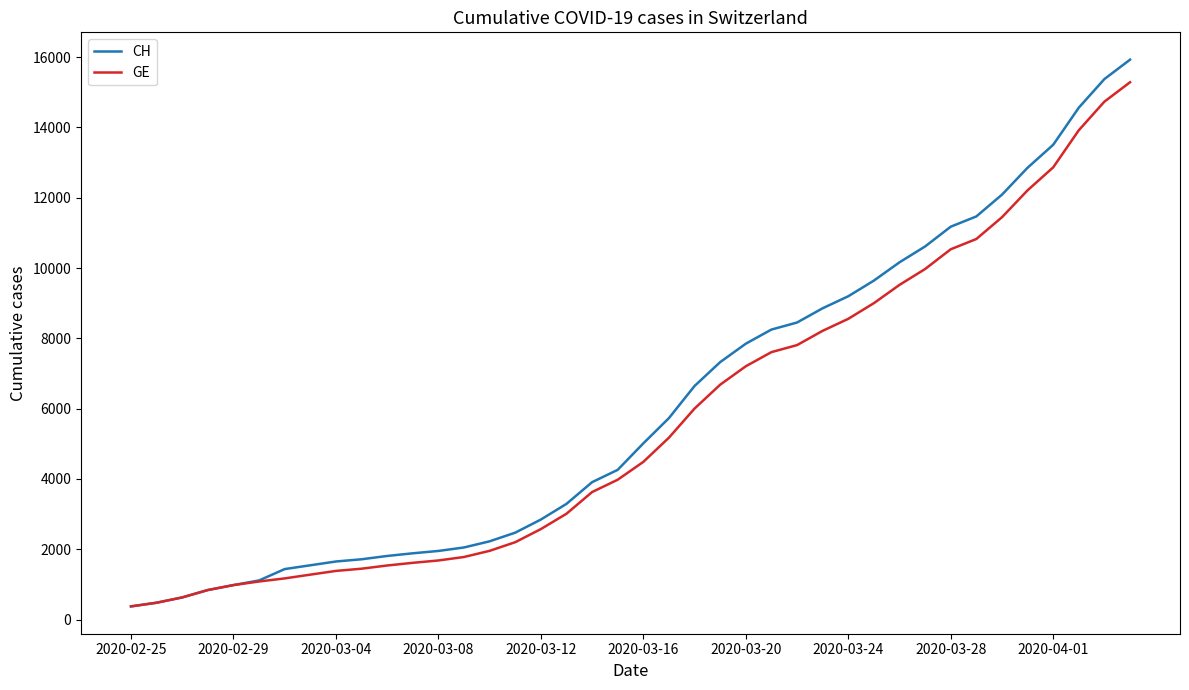

Is this an area chart (filled region under the line)?

No